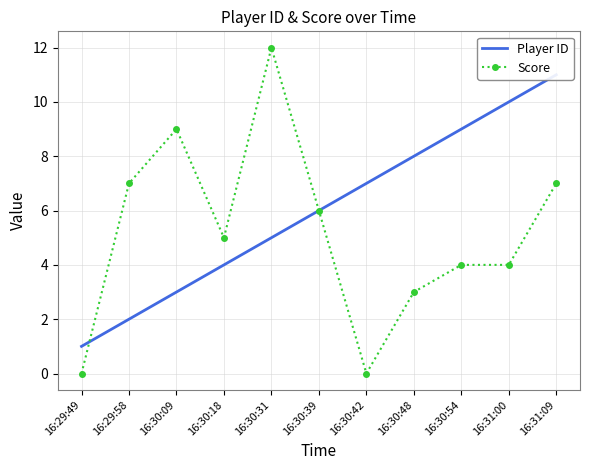

The Player ID series shows 10 at 16:31:00. True or false?

True